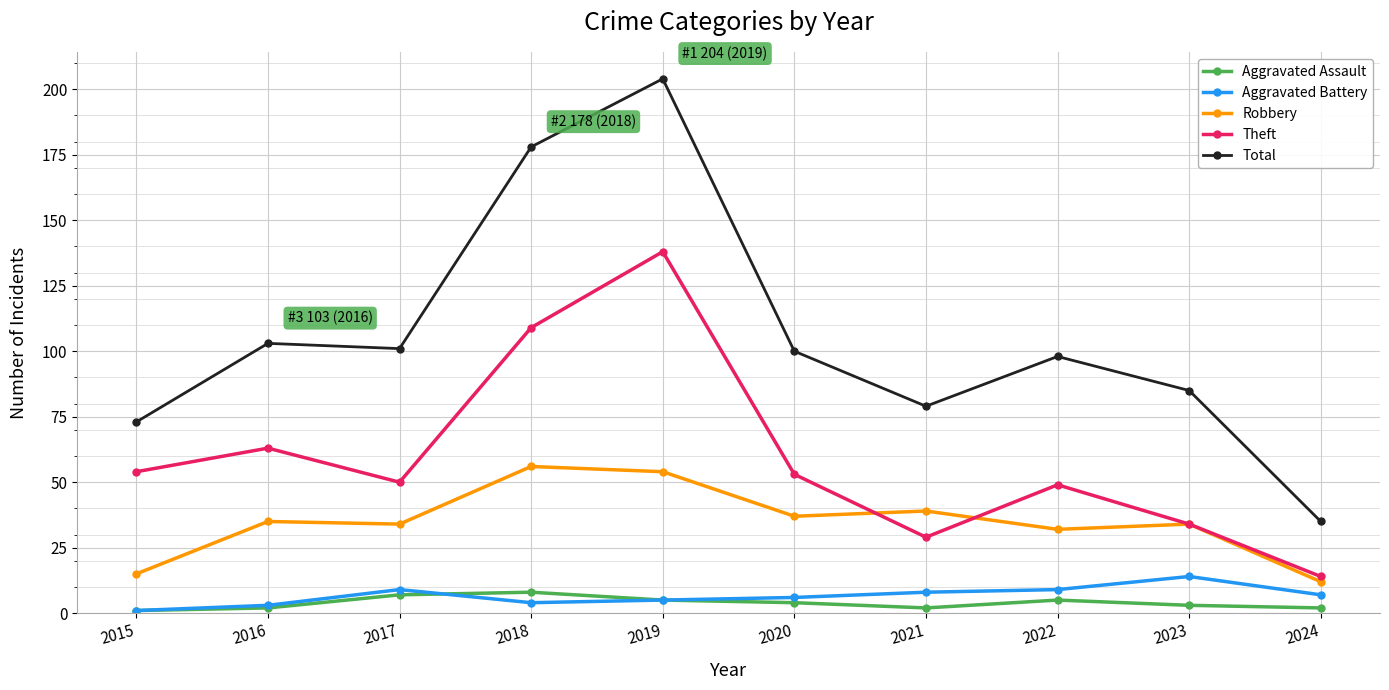

Reading left to right, transcribe all the data shown in this chart.

Aggravated Assault: 2015=1	2016=2	2017=7	2018=8	2019=5	2020=4	2021=2	2022=5	2023=3	2024=2
Aggravated Battery: 2015=1	2016=3	2017=9	2018=4	2019=5	2020=6	2021=8	2022=9	2023=14	2024=7
Robbery: 2015=15	2016=35	2017=34	2018=56	2019=54	2020=37	2021=39	2022=32	2023=34	2024=12
Theft: 2015=54	2016=63	2017=50	2018=109	2019=138	2020=53	2021=29	2022=49	2023=34	2024=14
Total: 2015=73	2016=103	2017=101	2018=178	2019=204	2020=100	2021=79	2022=98	2023=85	2024=35